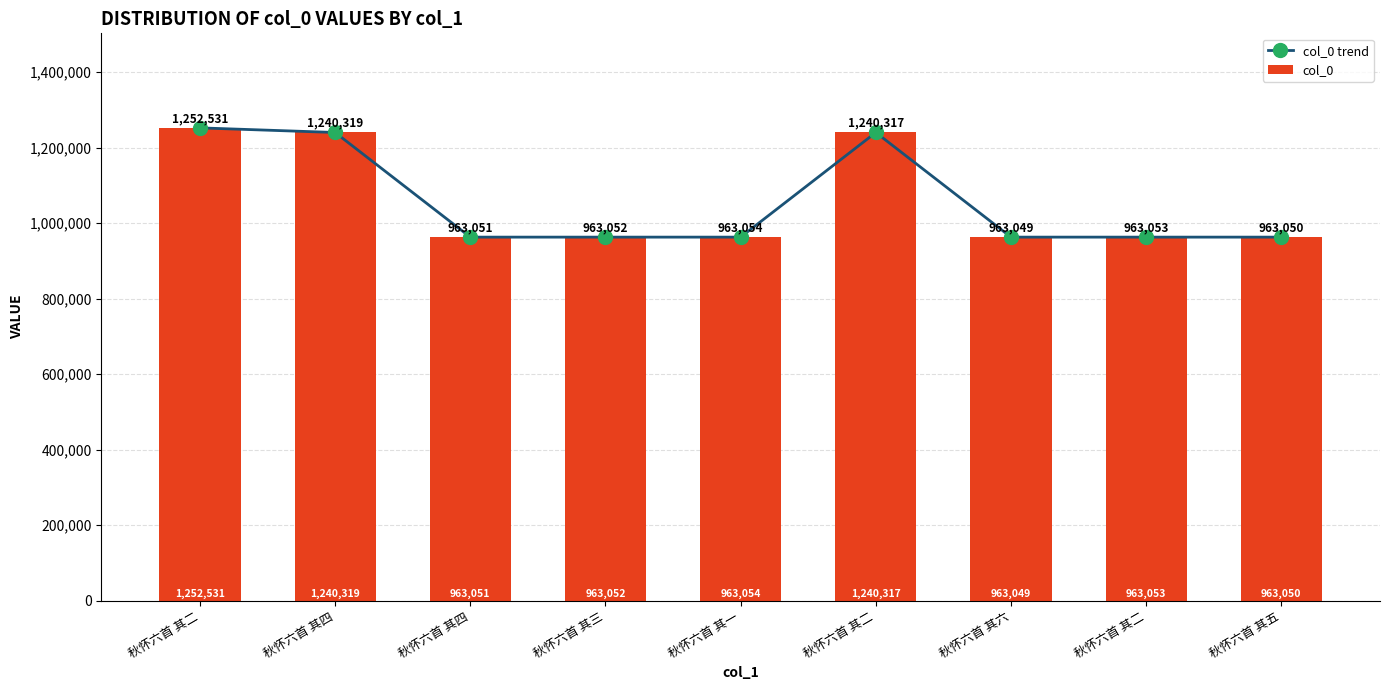

What is the label of the 3rd bar from the left?

秋怀六首 其四